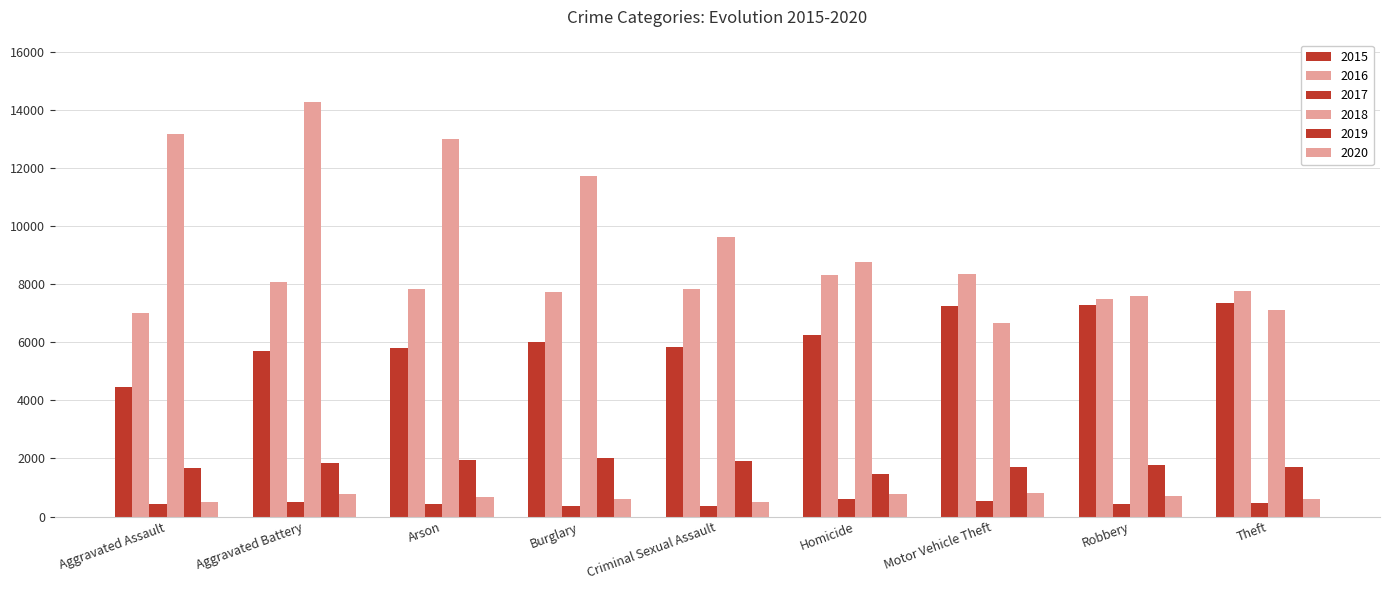

Does the chart contain any negative values?

No